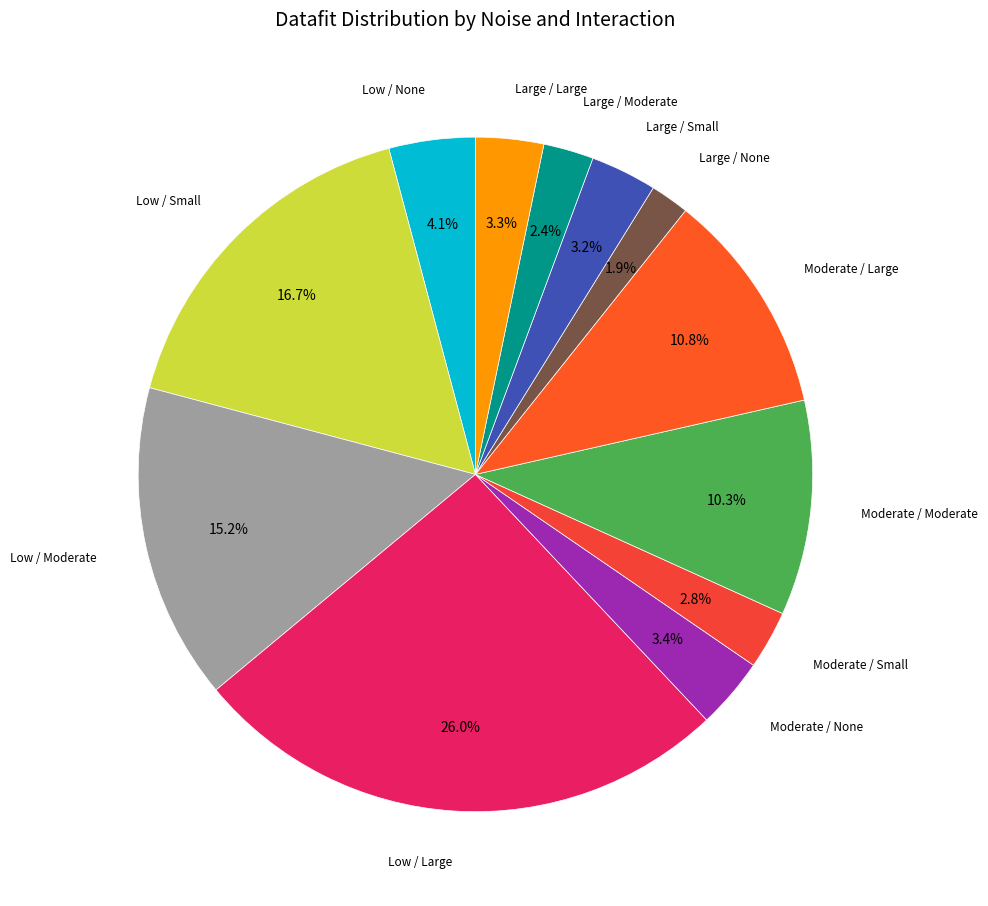

To the nearest percent, what is the difference between the largest and smallest slice percentages?

24%